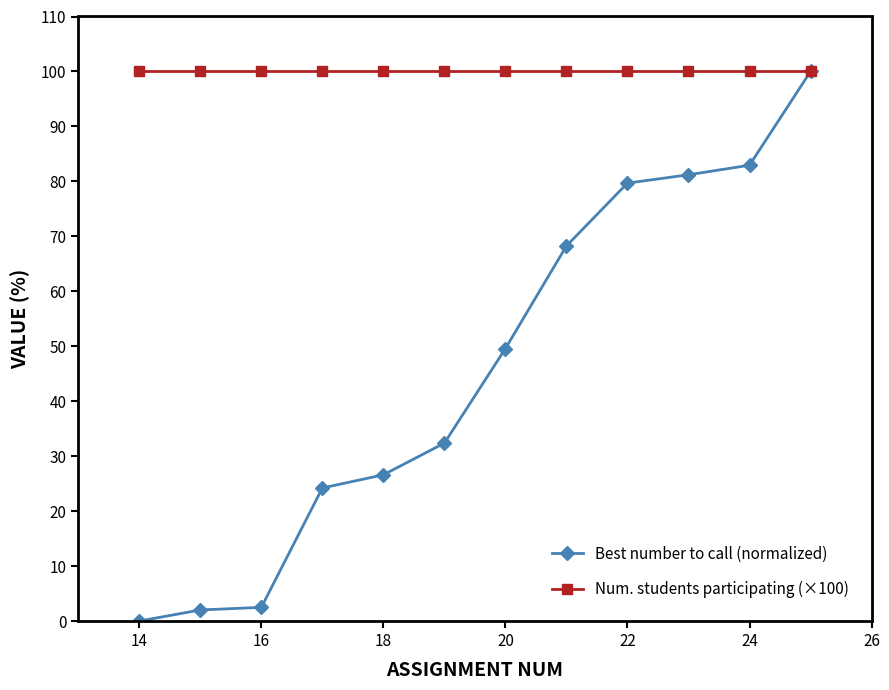

Which series has the largest range (max minus min)?

Best number to call (normalized)